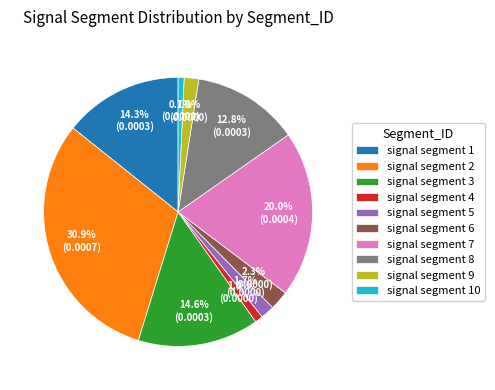

The signal segment 8 slice represents 13% of the pie. True or false?

True